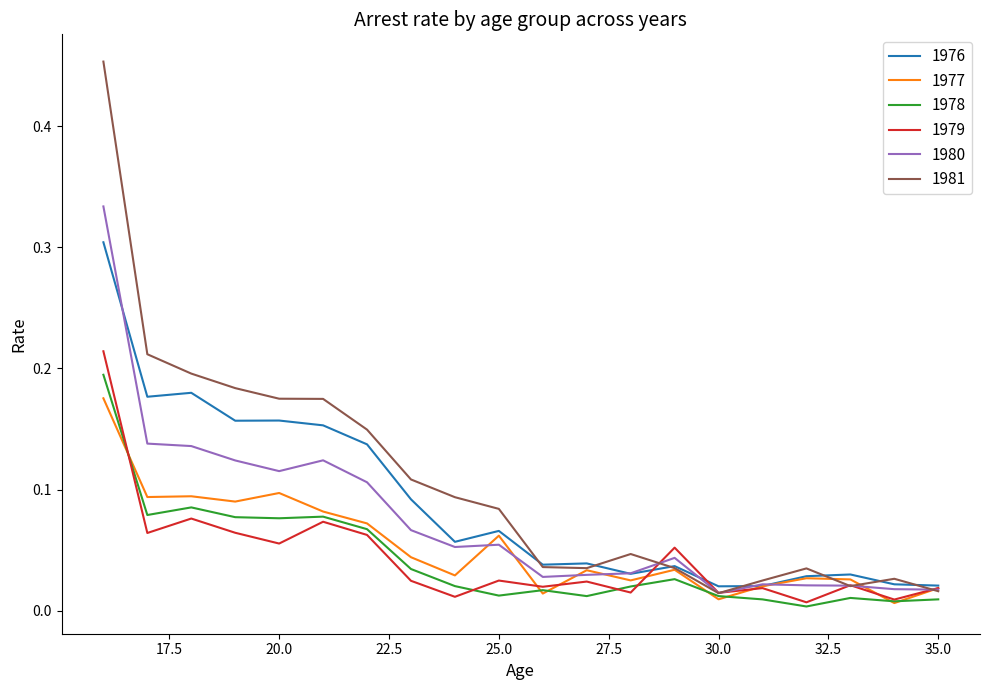

How many lines are shown in the chart?

6